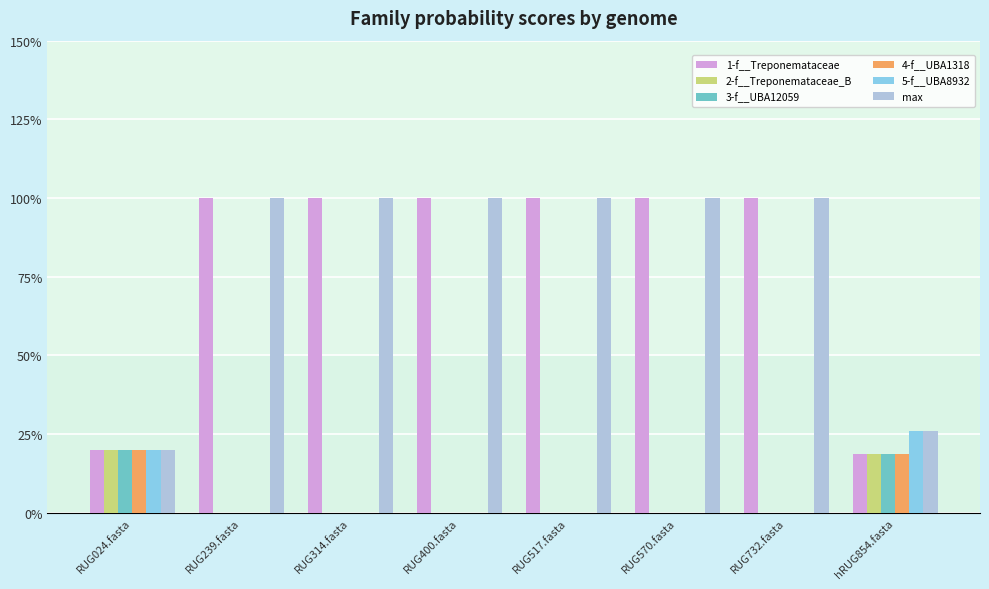

What are all the series names shown in the legend?

1-f__Treponemataceae, 2-f__Treponemataceae_B, 3-f__UBA12059, 4-f__UBA1318, 5-f__UBA8932, max